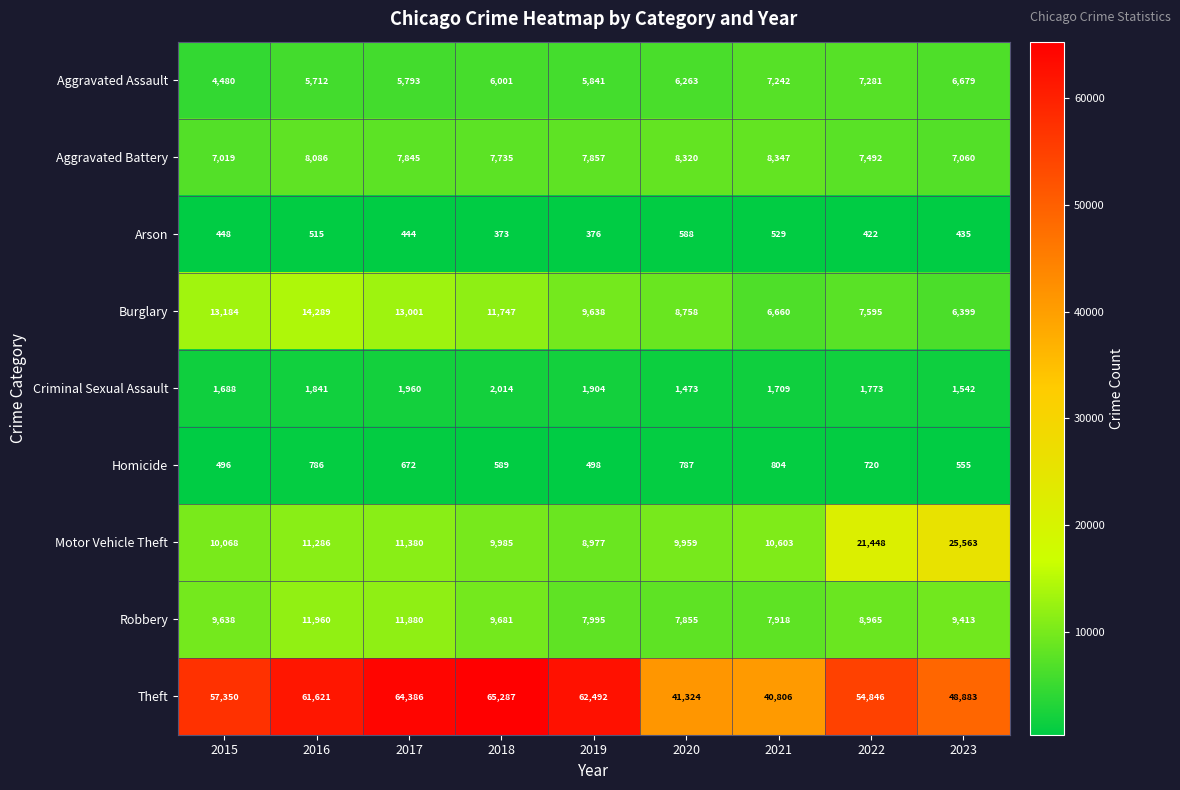

Which series has the largest total across all categories?

Theft